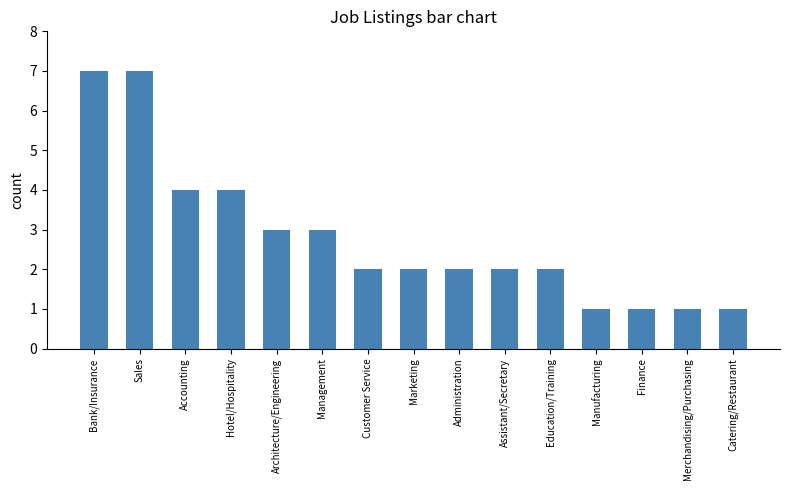

What position from the right is Hotel/Hospitality?

12